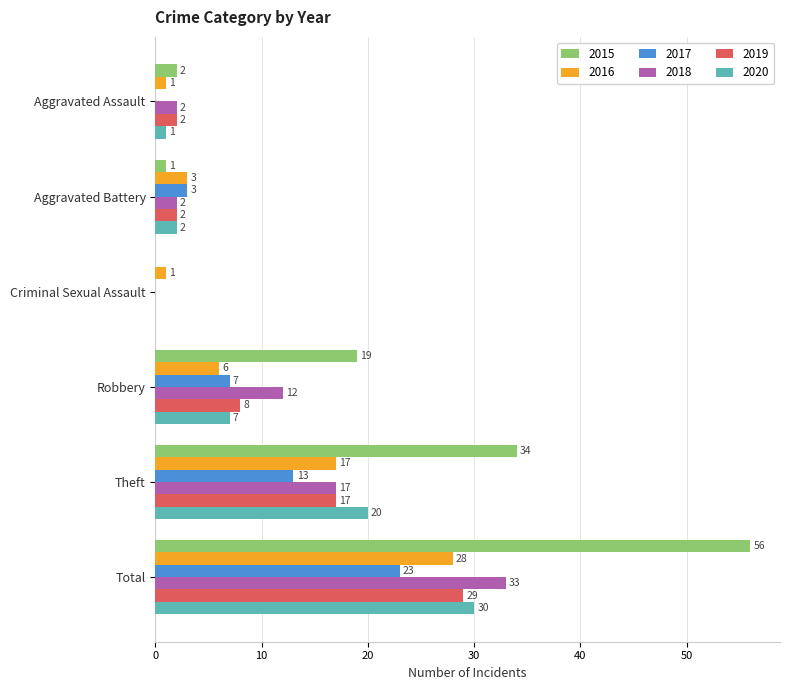

The 2015 series shows 0 at Criminal Sexual Assault. True or false?

True